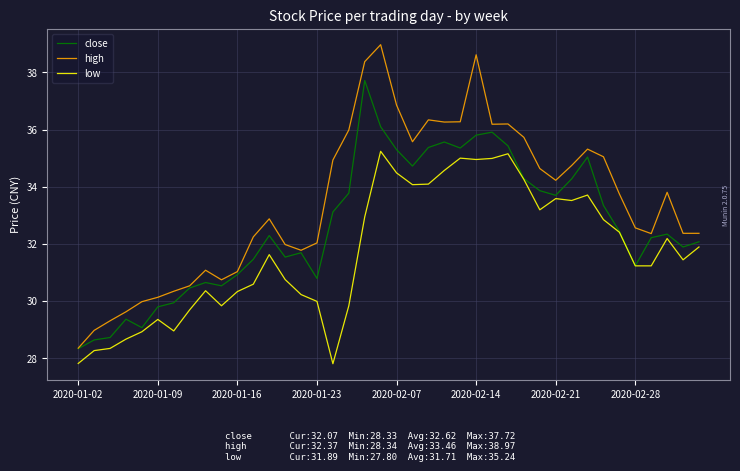

Which series has the largest total across all categories?

high